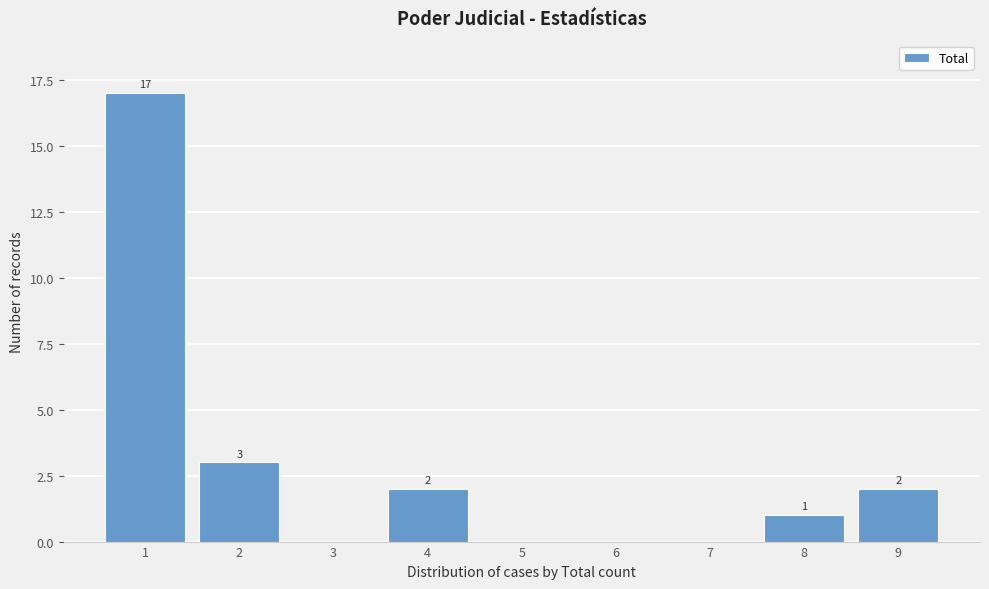

Reading left to right, transcribe all the data shown in this chart.

1=17	2=3	3=0	4=2	5=0	6=0	7=0	8=1	9=2